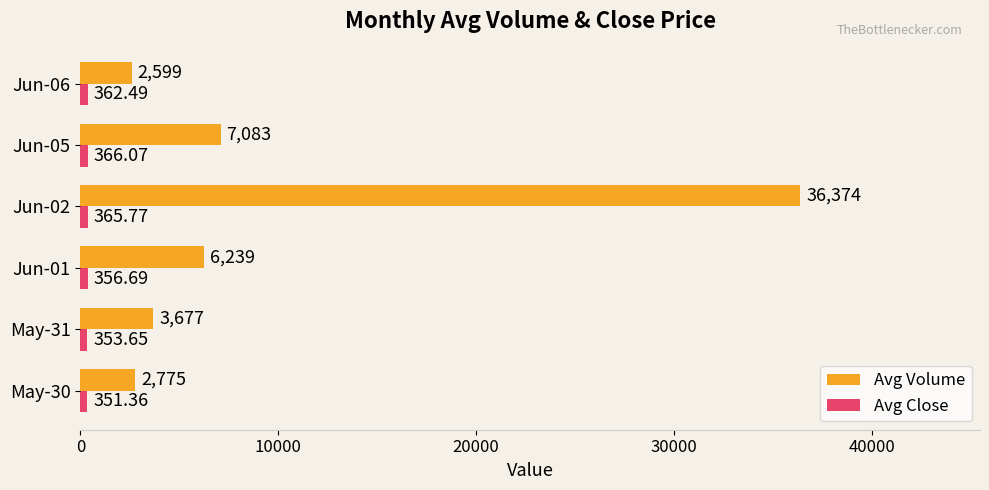

At which label is Avg Volume closest to 19486?

Jun-05